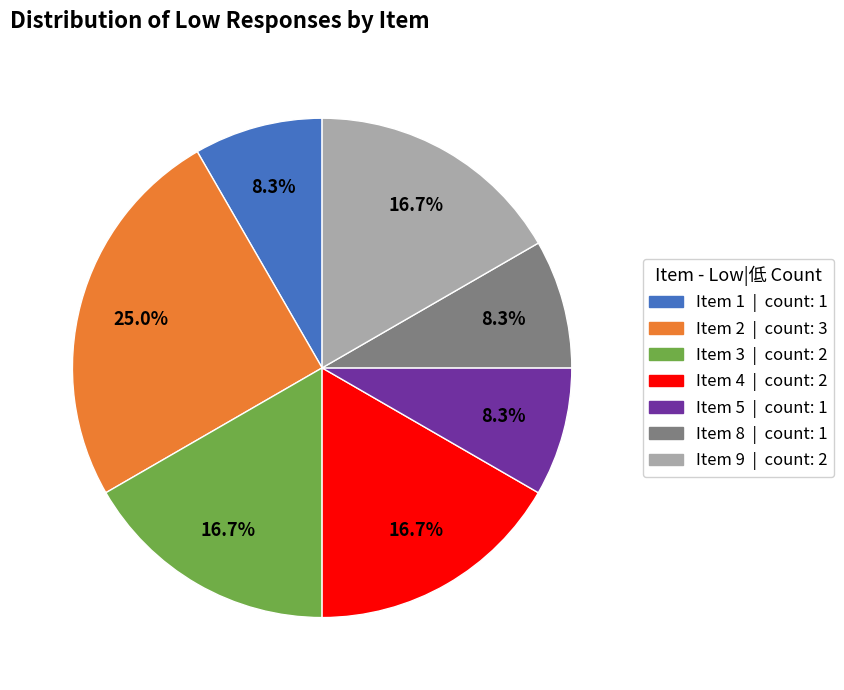

To the nearest percent, what is the difference between the largest and smallest slice percentages?

17%